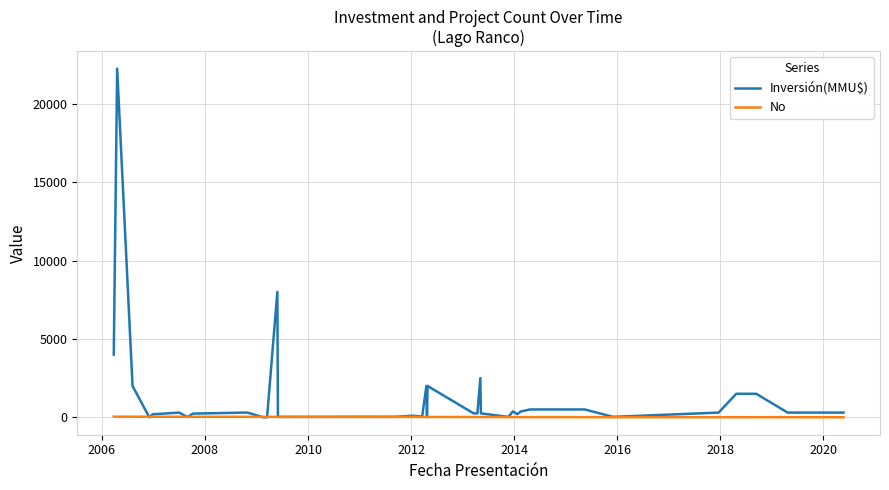

Which series has the widest spread of values?

Inversión(MMU$)